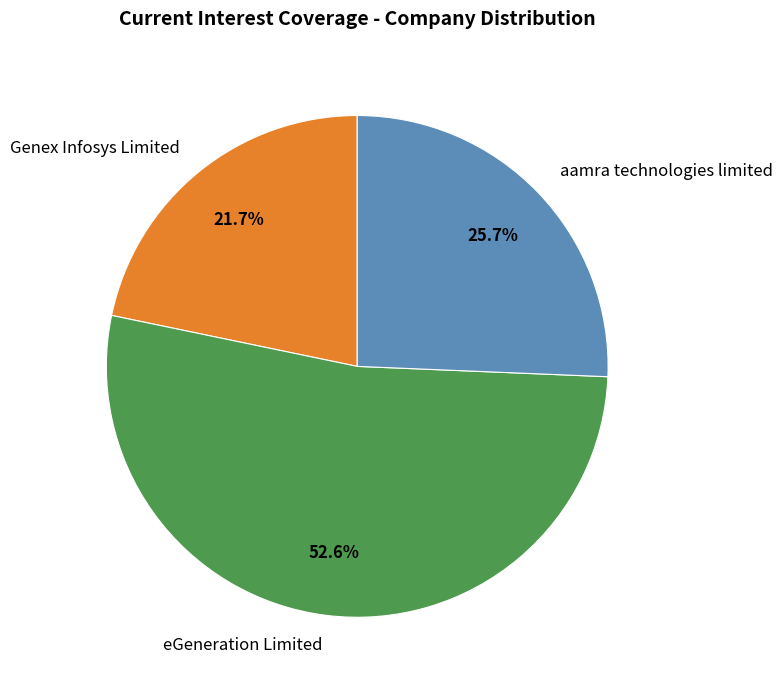

Approximately how many times larger is the value at aamra technologies limited compared to eGeneration Limited?

0.5